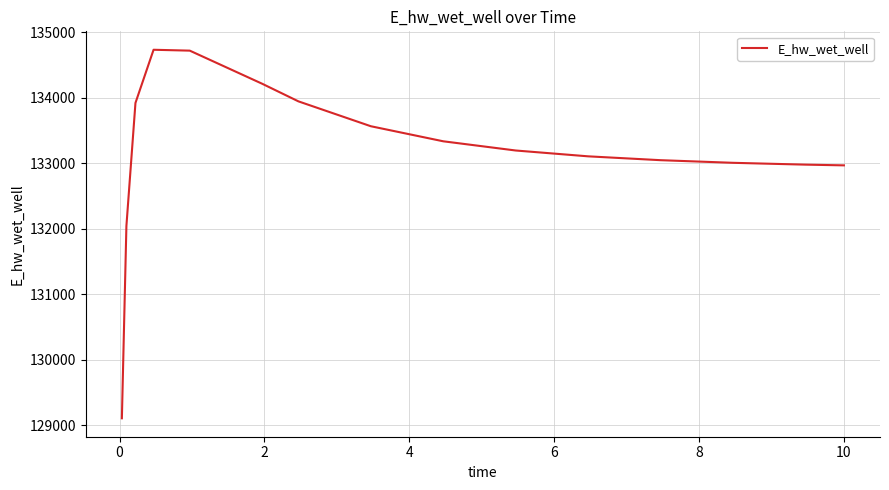

What is the greatest value displayed?

134733.3